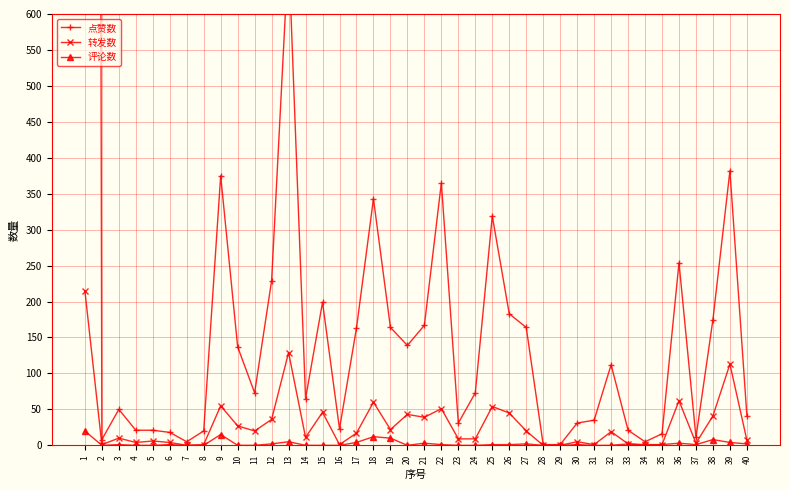

How many lines are shown in the chart?

3